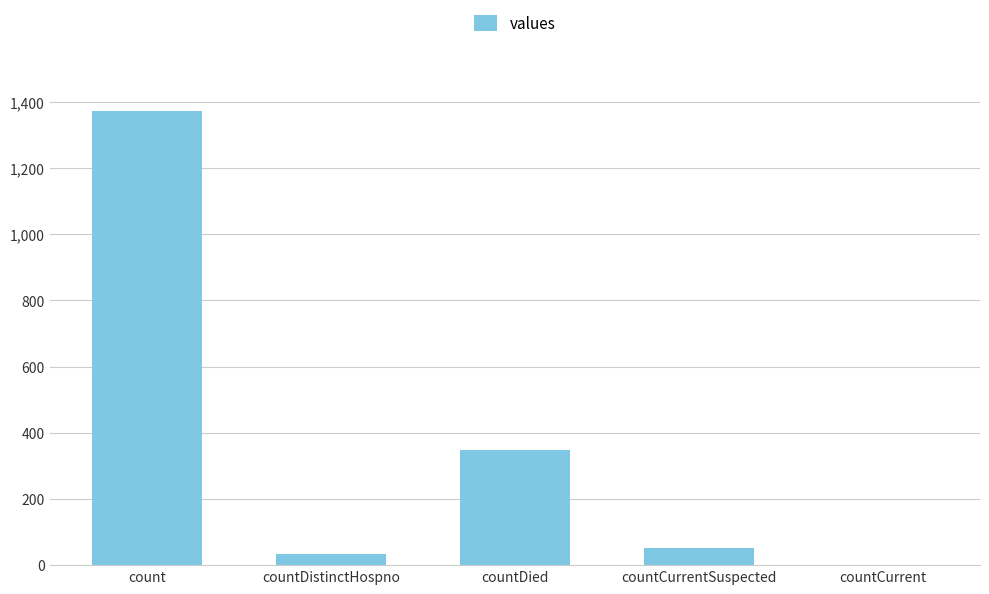

What is the greatest value displayed?

1371